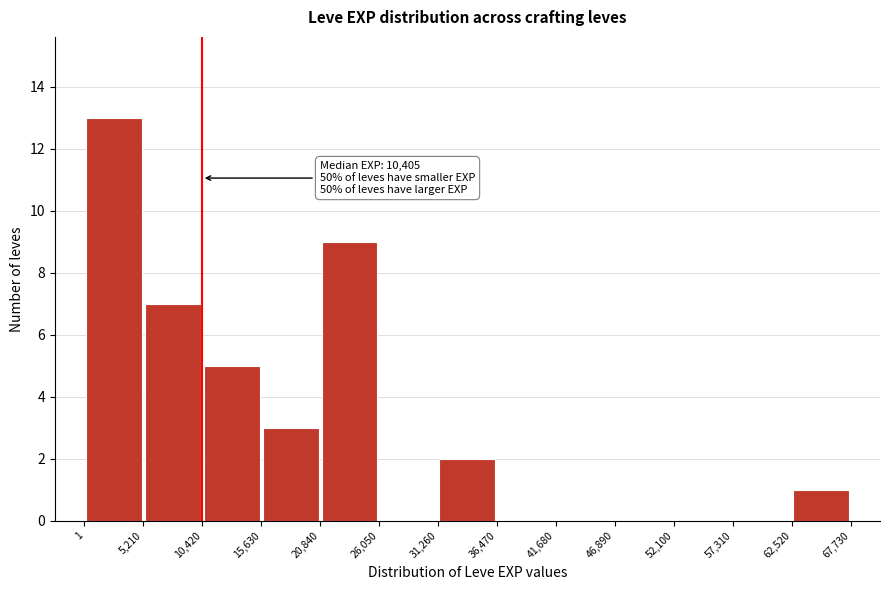

Over which range of the x-axis is the bar tallest?

1 to 5,210